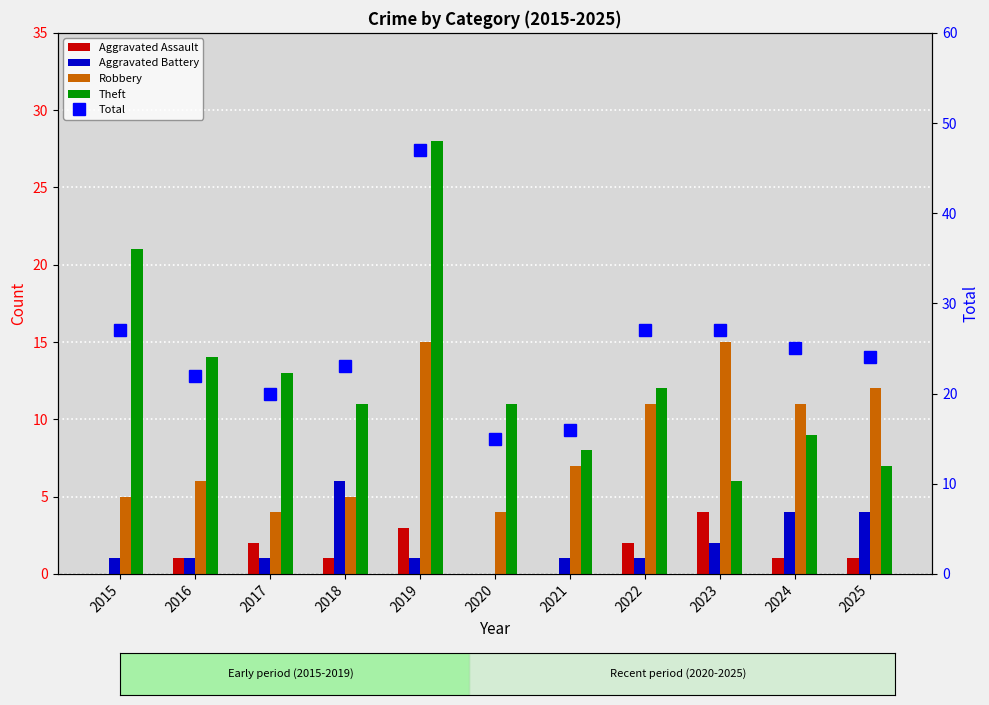

Reading left to right, list all the values displayed in this chart.

Aggravated Assault: 2015=0	2016=1	2017=2	2018=1	2019=3	2020=0	2021=0	2022=2	2023=4	2024=1	2025=1
Aggravated Battery: 2015=1	2016=1	2017=1	2018=6	2019=1	2020=0	2021=1	2022=1	2023=2	2024=4	2025=4
Robbery: 2015=5	2016=6	2017=4	2018=5	2019=15	2020=4	2021=7	2022=11	2023=15	2024=11	2025=12
Theft: 2015=21	2016=14	2017=13	2018=11	2019=28	2020=11	2021=8	2022=12	2023=6	2024=9	2025=7
Total: 2015=27	2016=22	2017=20	2018=23	2019=47	2020=15	2021=16	2022=27	2023=27	2024=25	2025=24